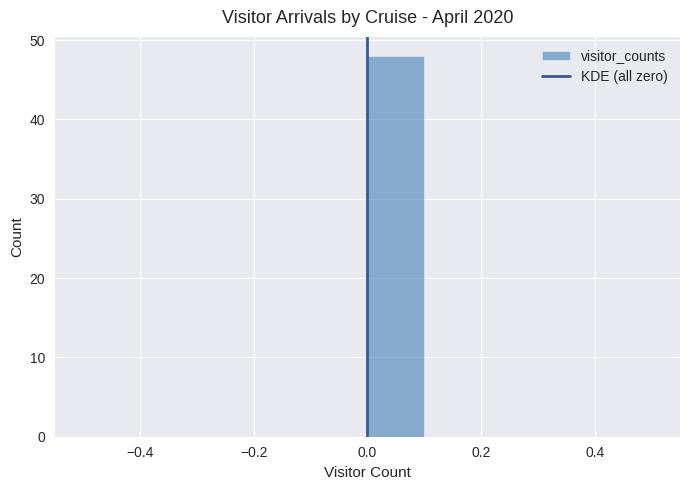

Which range on the x-axis has the tallest bar?

0.0 to 0.1